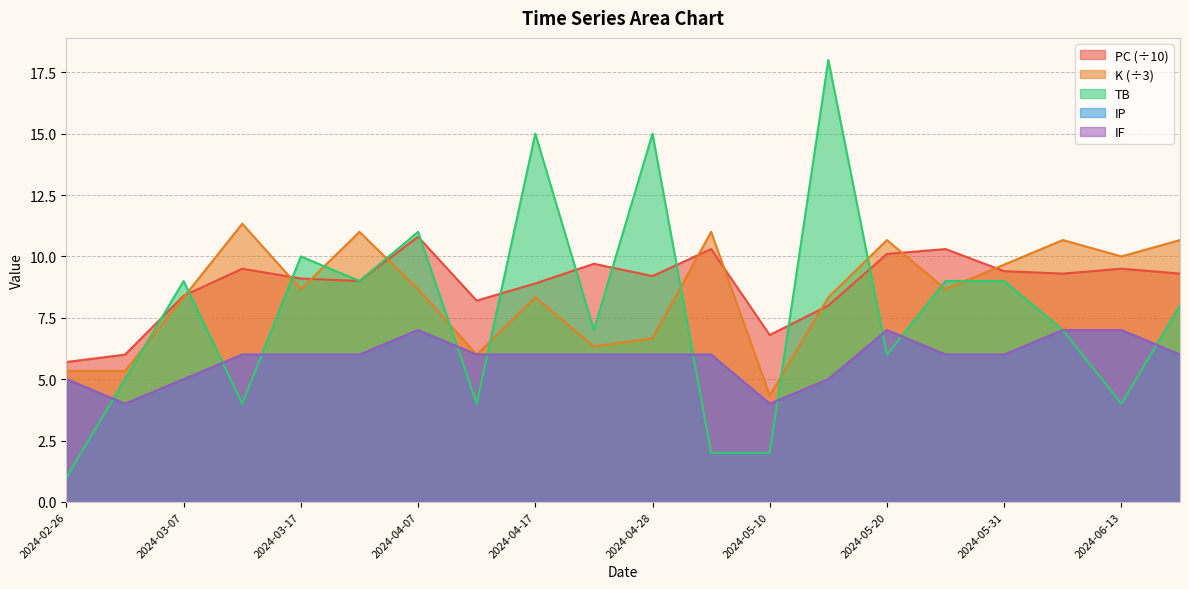

The PC series shows 8.2 at 2024-04-12. True or false?

True